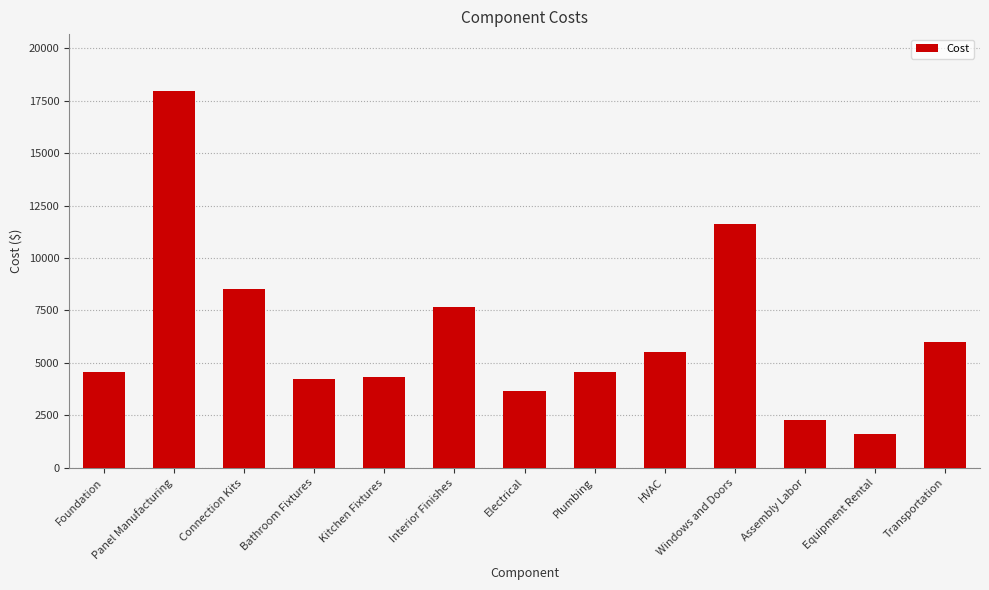

Which category has the lowest value across all series?

Equipment Rental